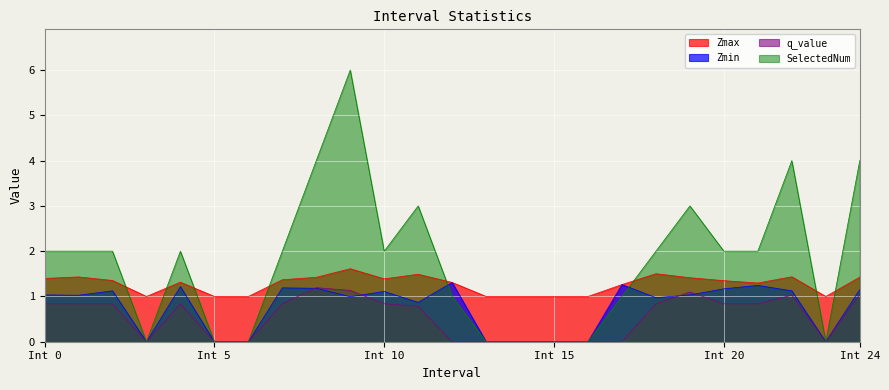

At which category is the sum across all series the highest?

9.0